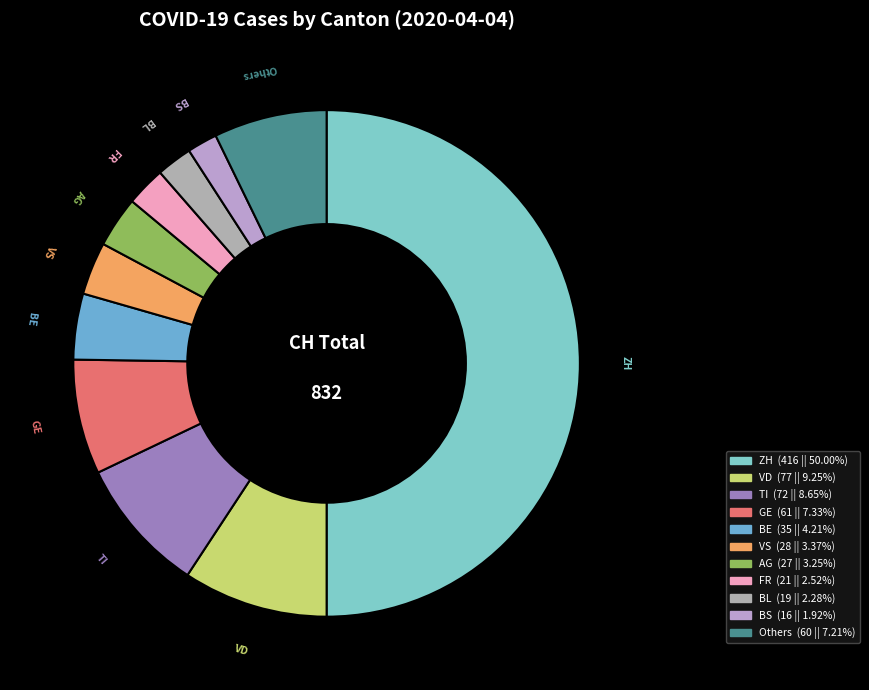

Is there any slice that represents more than half of the pie?

No